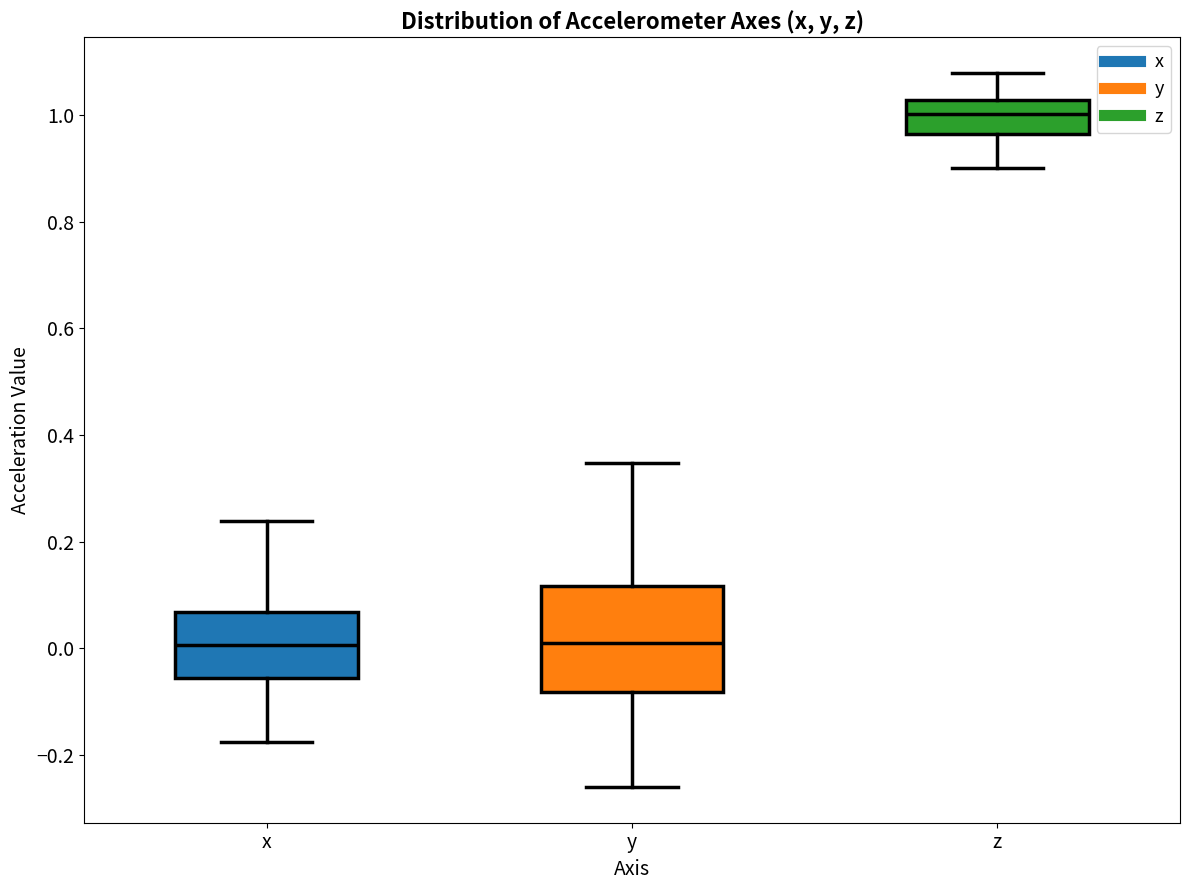

Where does the upper whisker of the box for y end on the y-axis? The values are not printed on the chart, so give them approximately, as read against the axis.

0.34